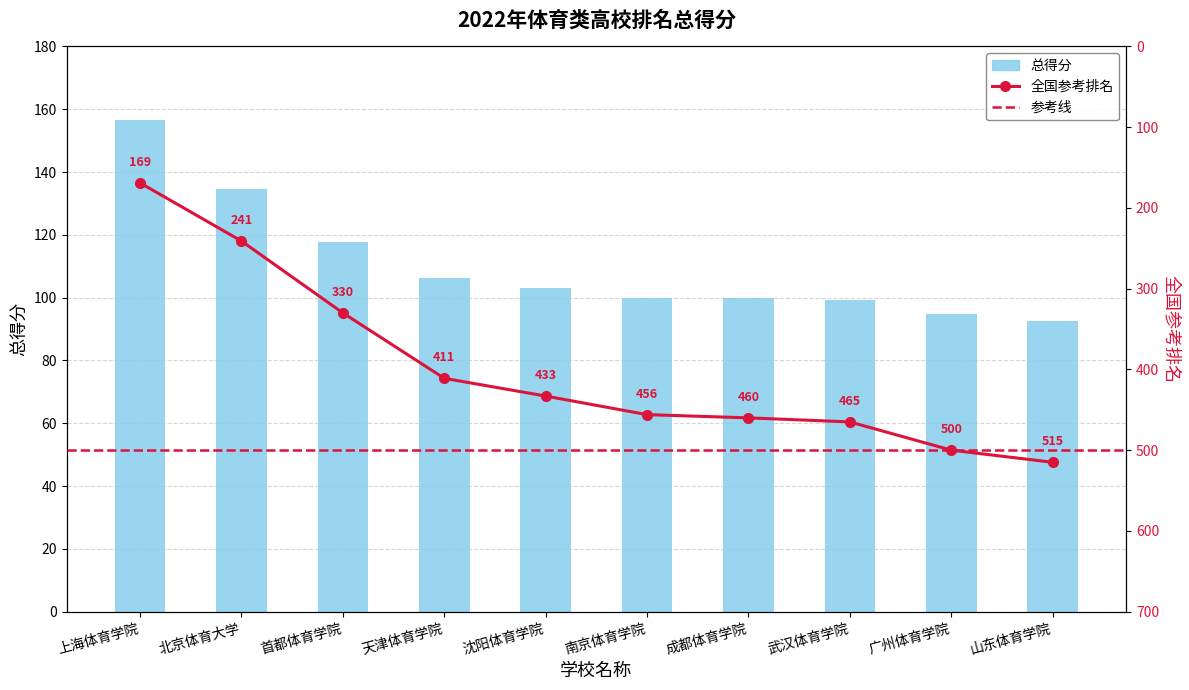

What is the difference between the maximum and minimum values?

64.0